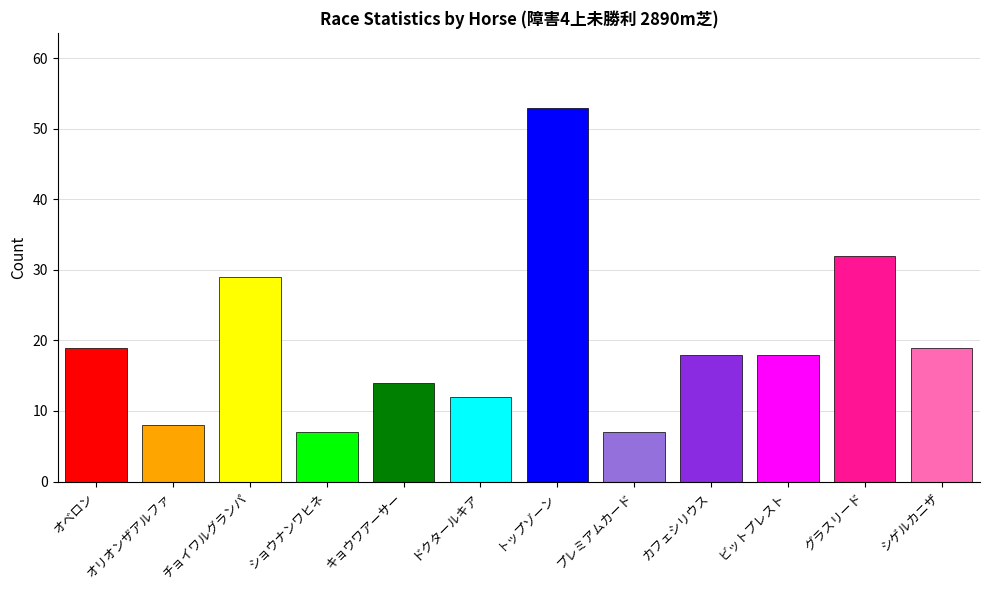

At which category does the chart reach its peak across all series?

トップゾーン